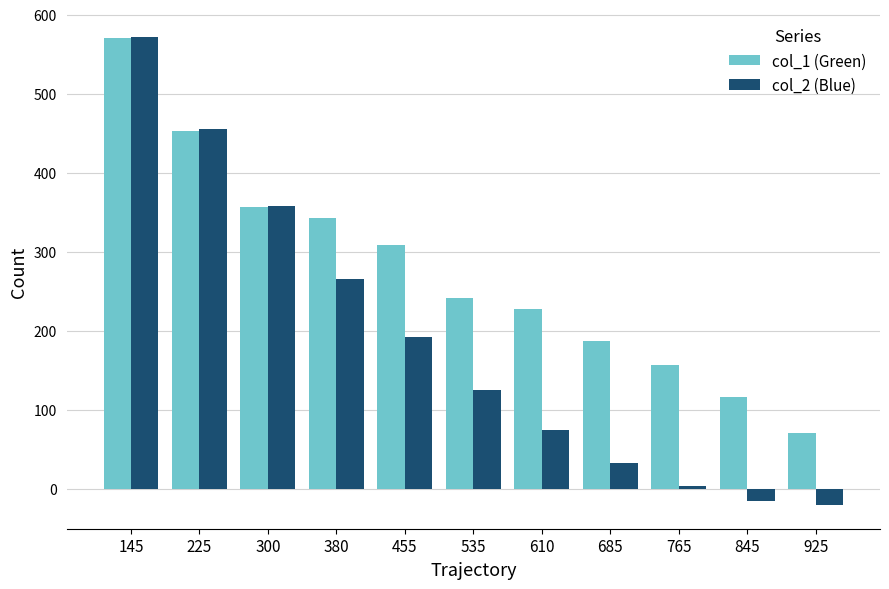

At which label does col_2 (Blue) first exceed 125?

145